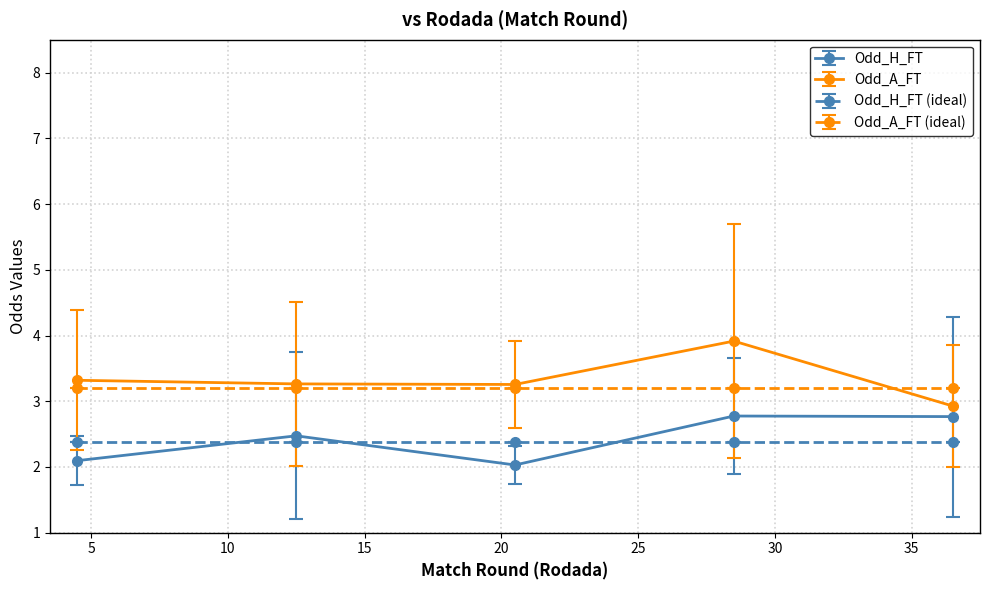

What is the lowest value of the Odd_H_FT (ideal) series?

2.4